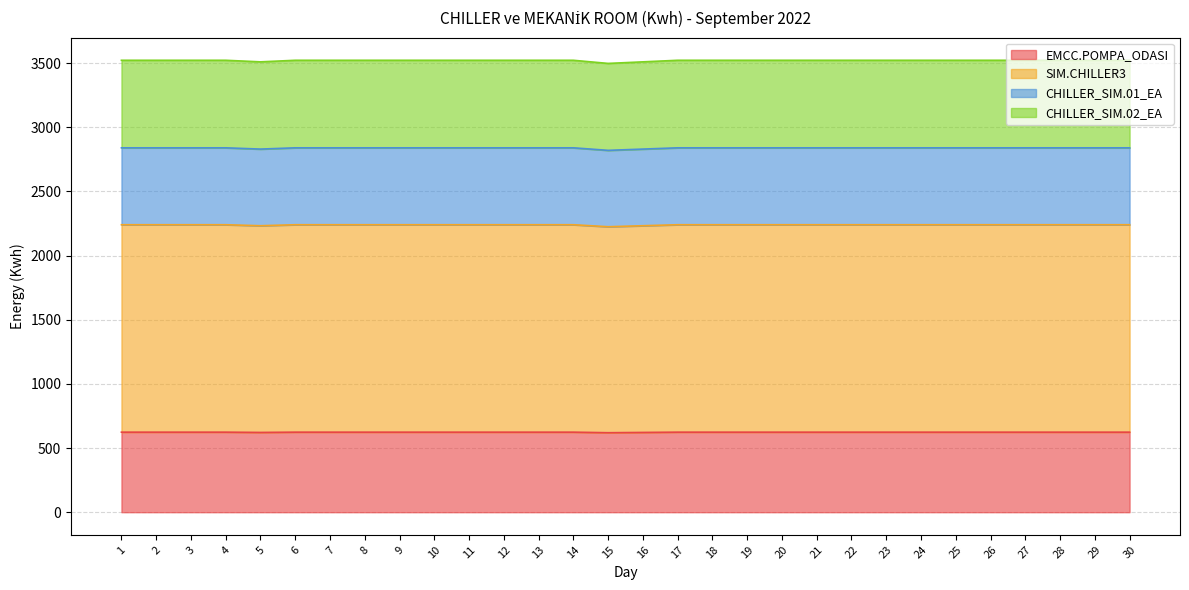

True or false: SIM.CHILLER3 has more than 2 points higher than both neighbors.

True